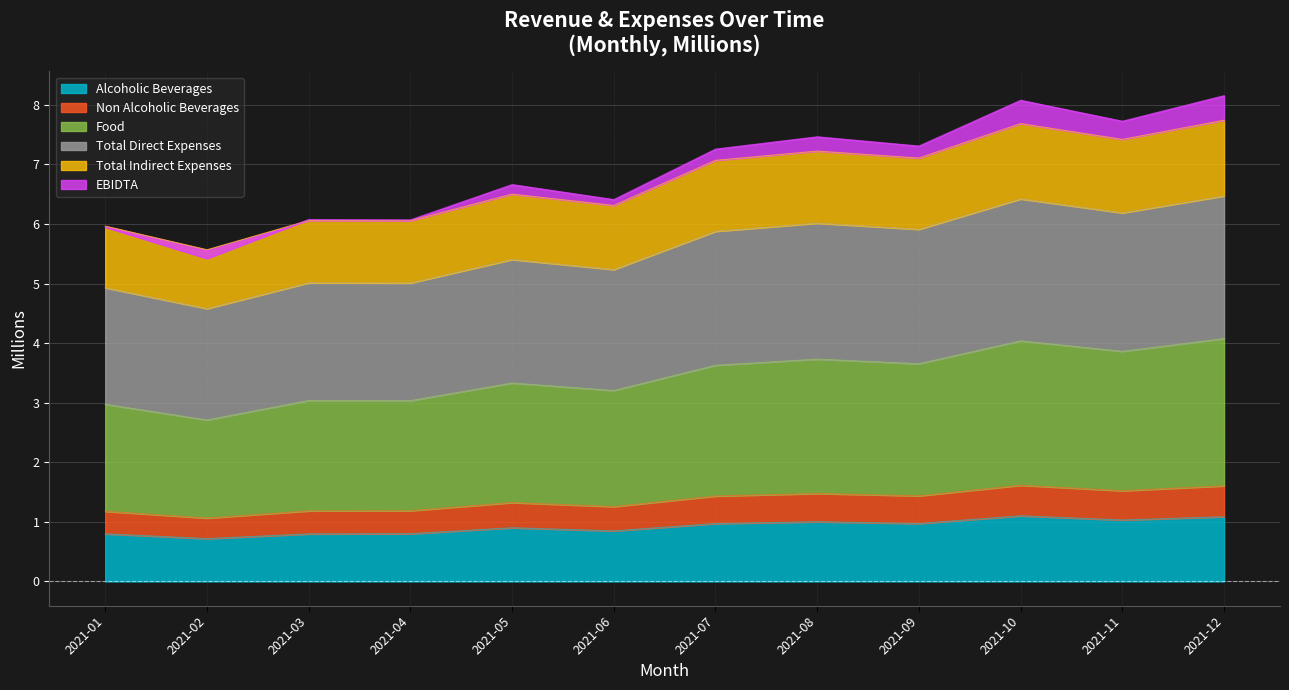

True or false: Total Indirect Expenses and Alcoholic Beverages intersect in this chart.

False